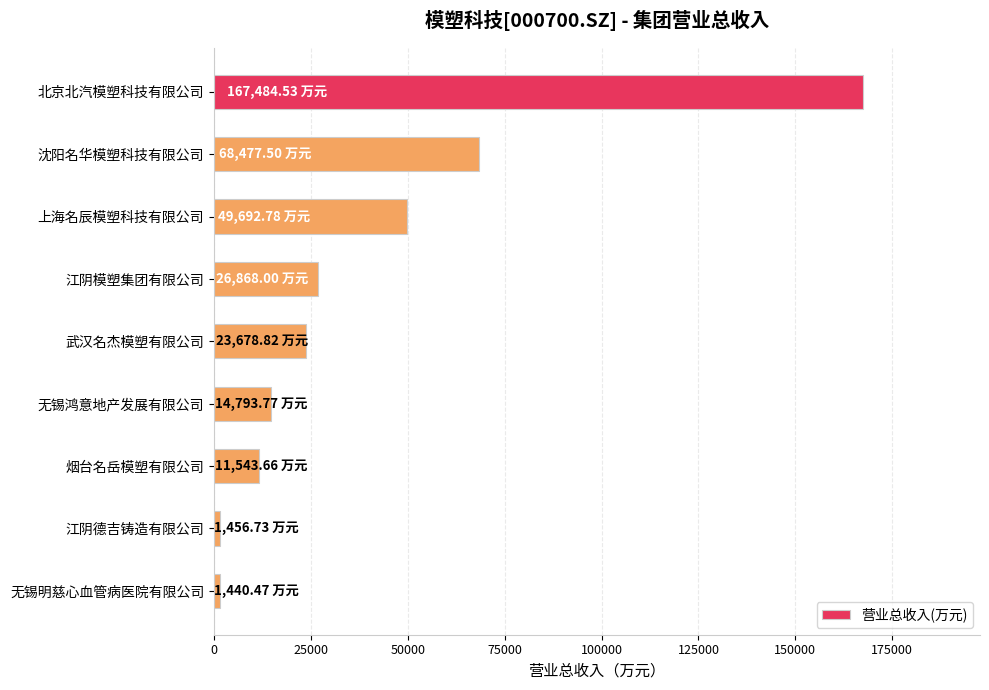

How many bars are there in total?

9